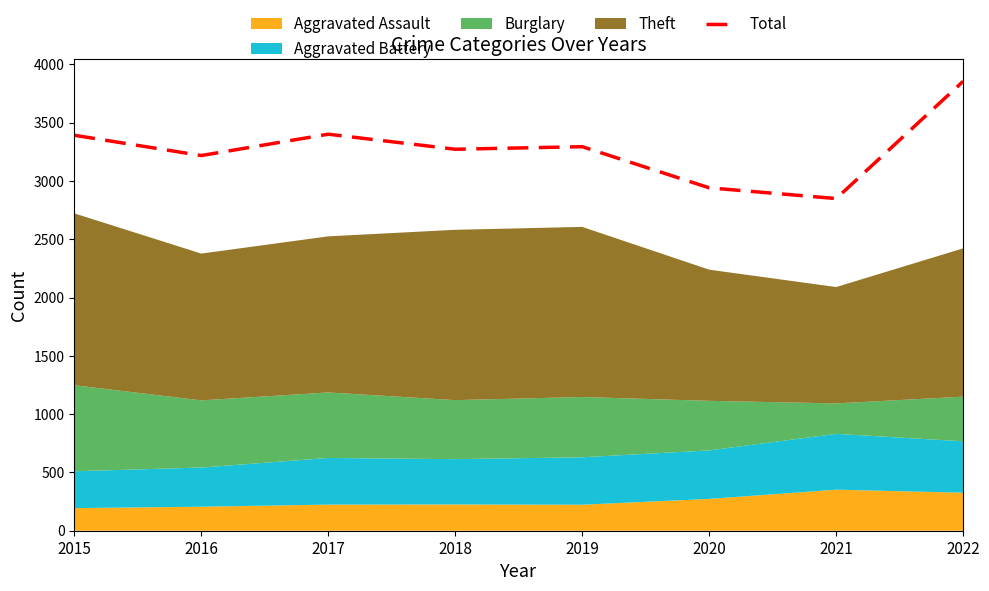

True or false: the data shows 3401 at 2017.

True